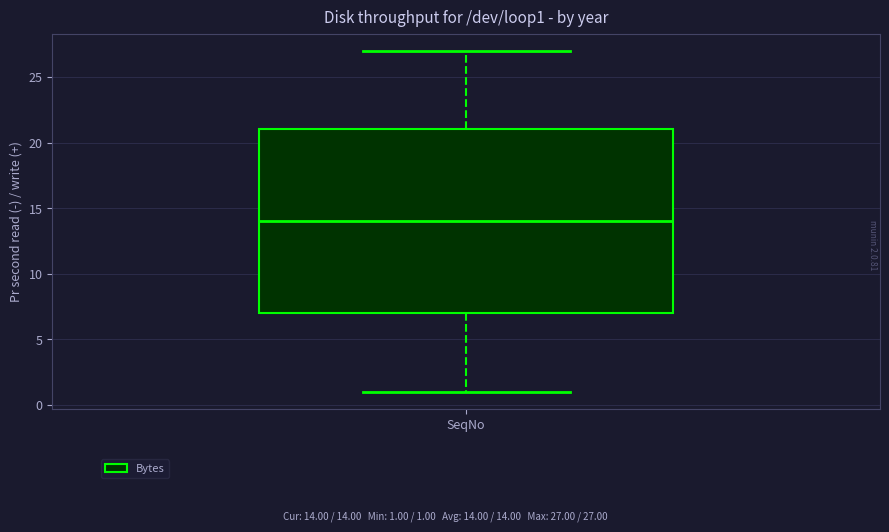

Transcribe this box plot: give where the median line is, the range the box spans, and where the two whiskers end, as read against the y-axis. The values are not printed on the chart, so give them approximately, as read against the axis.

median 14, box 7 to 21, whiskers 1 to 27